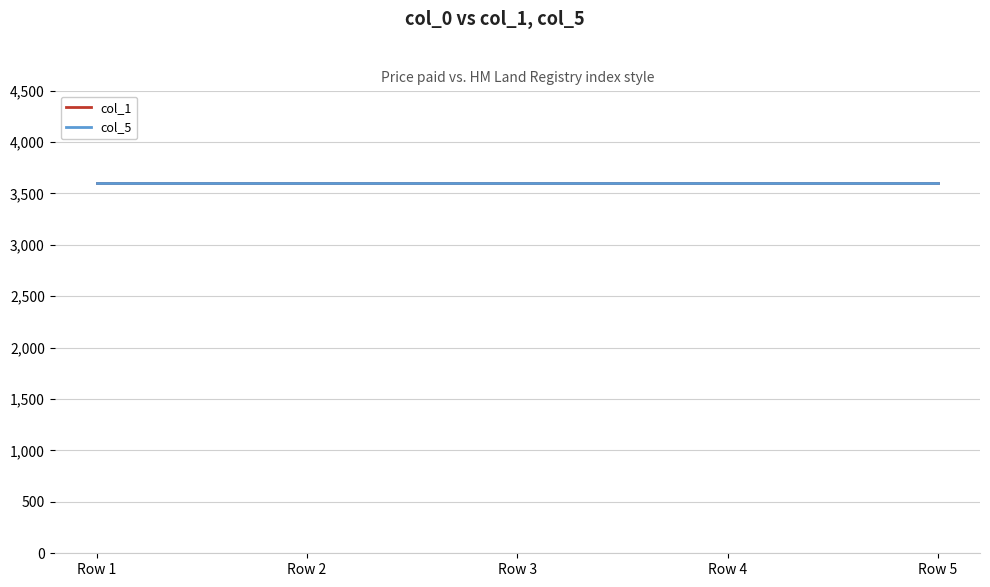

What is the total value across all series at Row 5?

7200.7